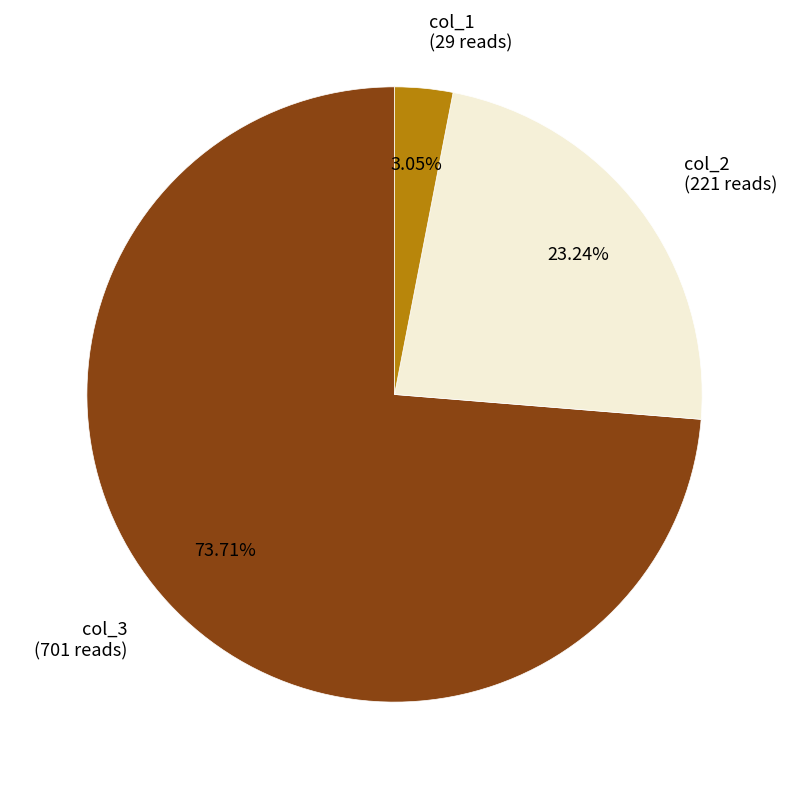

Approximately how many times larger is the value at col_3 (701 reads) compared to col_1 (29 reads)?

24.2